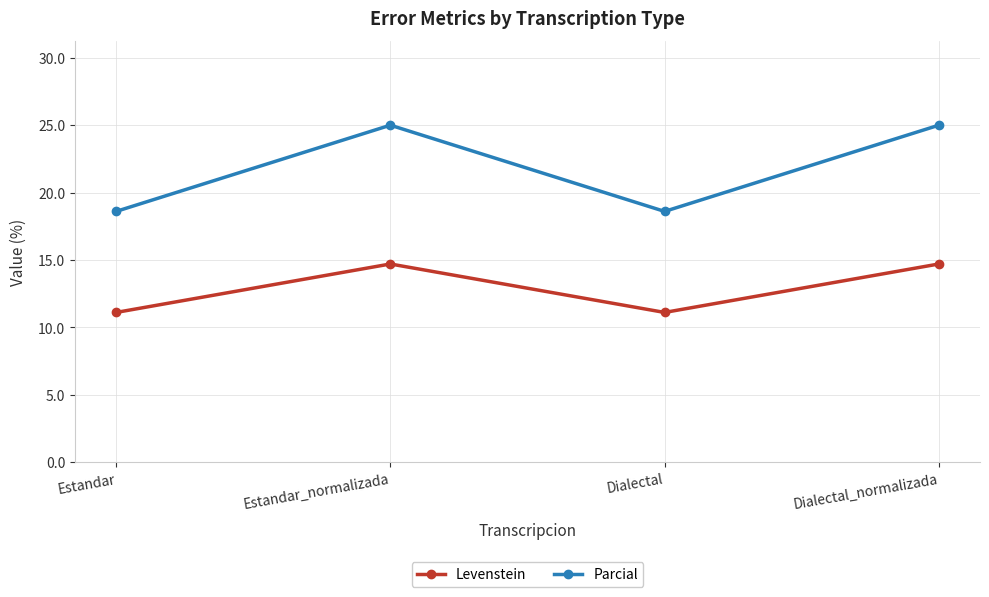

How many interior local valleys does the Parcial series have?

1